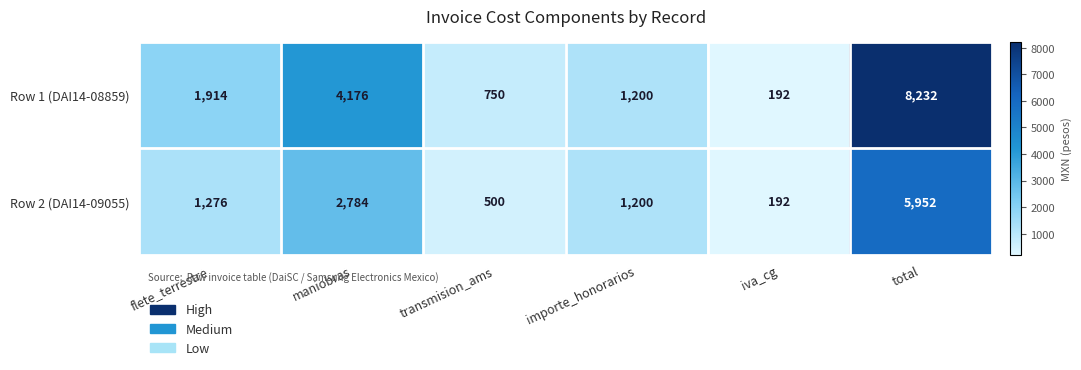

Reading left to right, list all the values displayed in this chart.

Row 1 (DAI14-08859): flete_terrestre=1914	maniobras=4176	transmision_ams=750	importe_honorarios=1200	iva_cg=192	total=8232
Row 2 (DAI14-09055): flete_terrestre=1276	maniobras=2784	transmision_ams=500	importe_honorarios=1200	iva_cg=192	total=5952